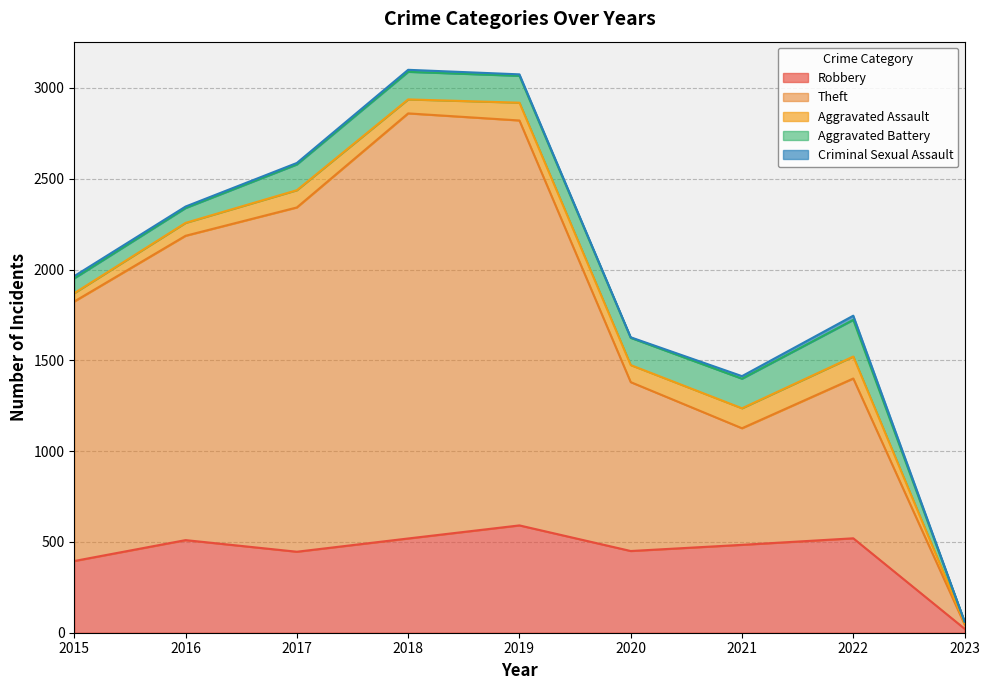

How many data points in Aggravated Assault are less than 94?

4